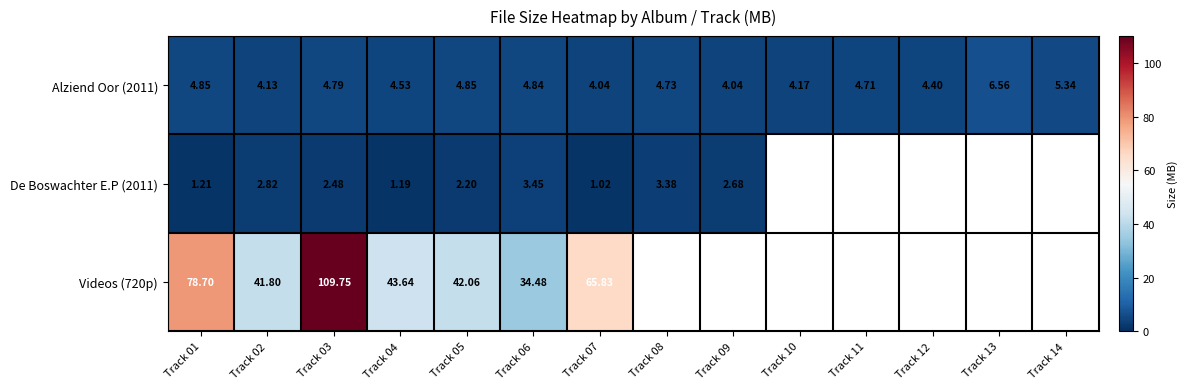

What is the difference between the second highest and second lowest values in the Alziend Oor (2011) series?

1.3